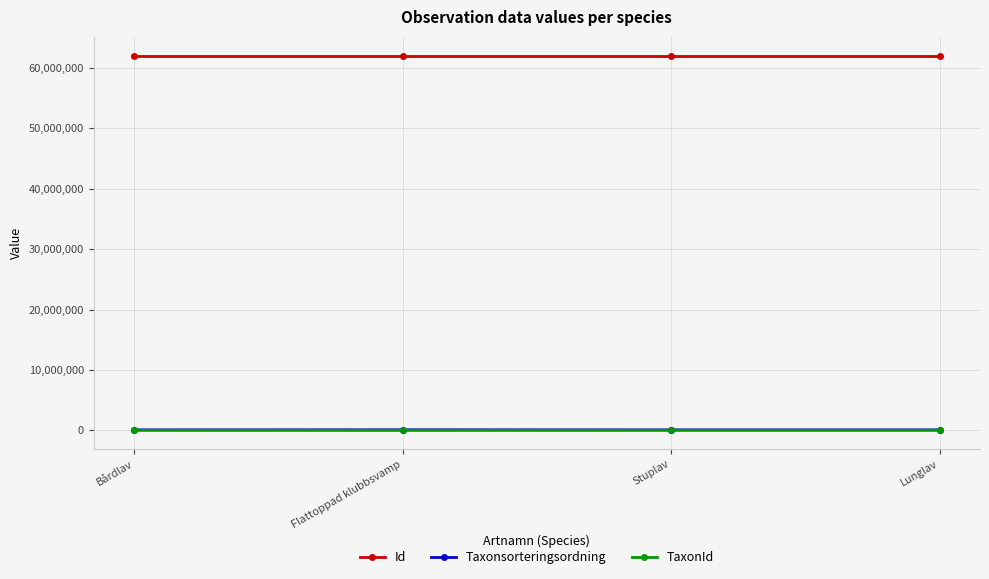

What is the maximum value shown in the chart?

62025658